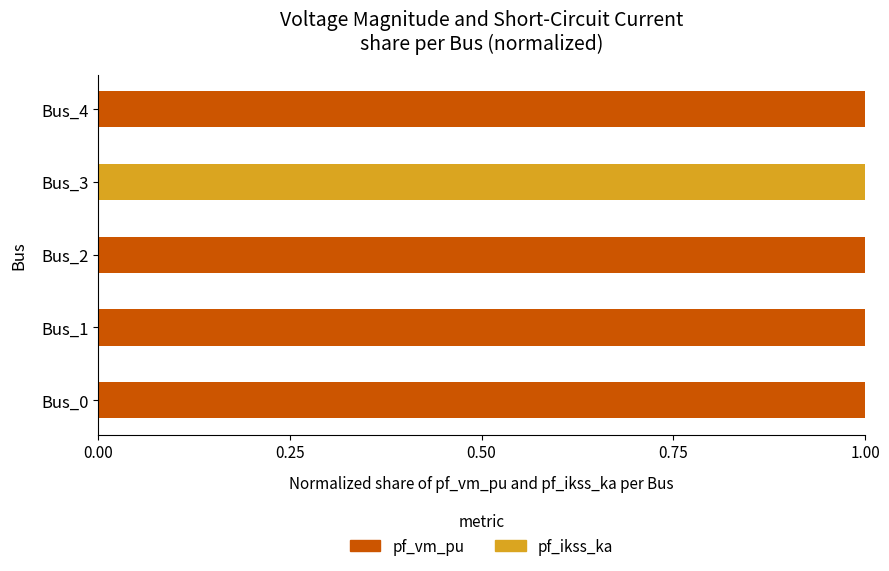

The pf_vm_pu series shows 1 at Bus_2. True or false?

True